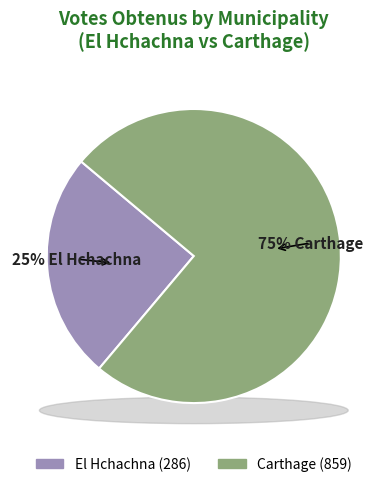

Combined, do El Hchachna and Carthage account for over 50%?

Yes